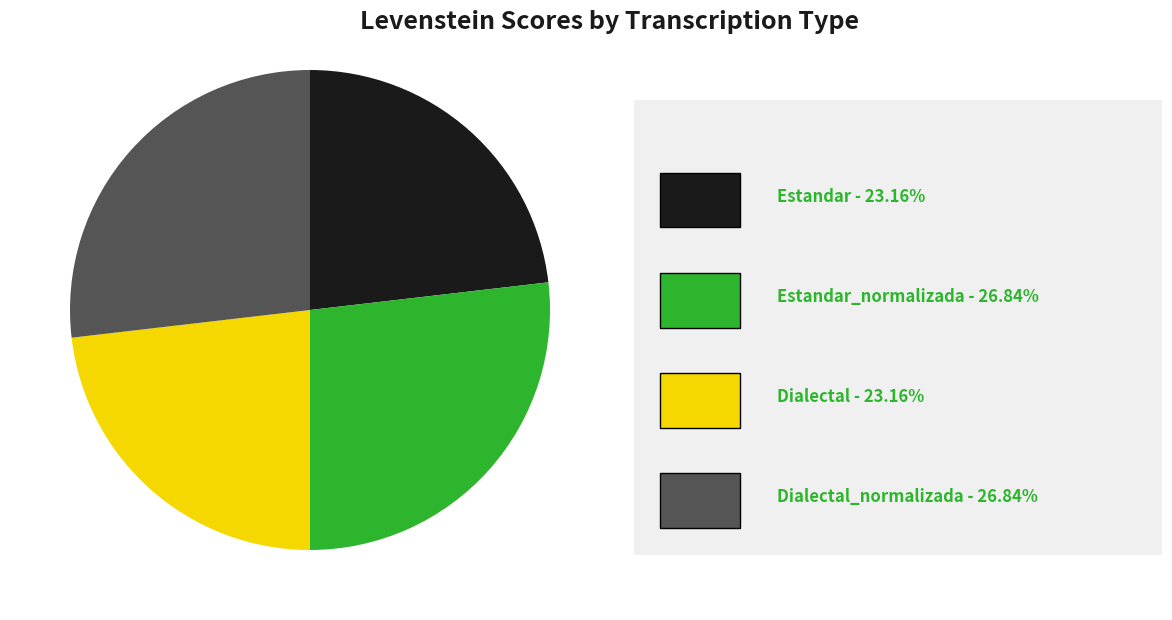

Is there any slice that represents more than half of the pie?

No